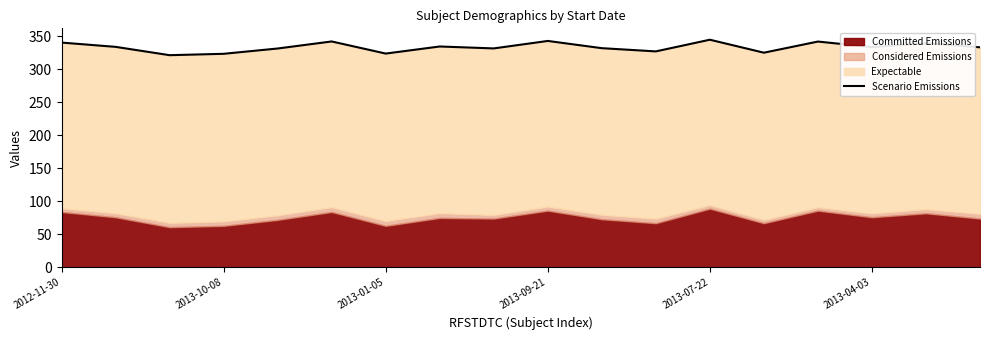

What is the difference between the second highest and minimum values?

21.6